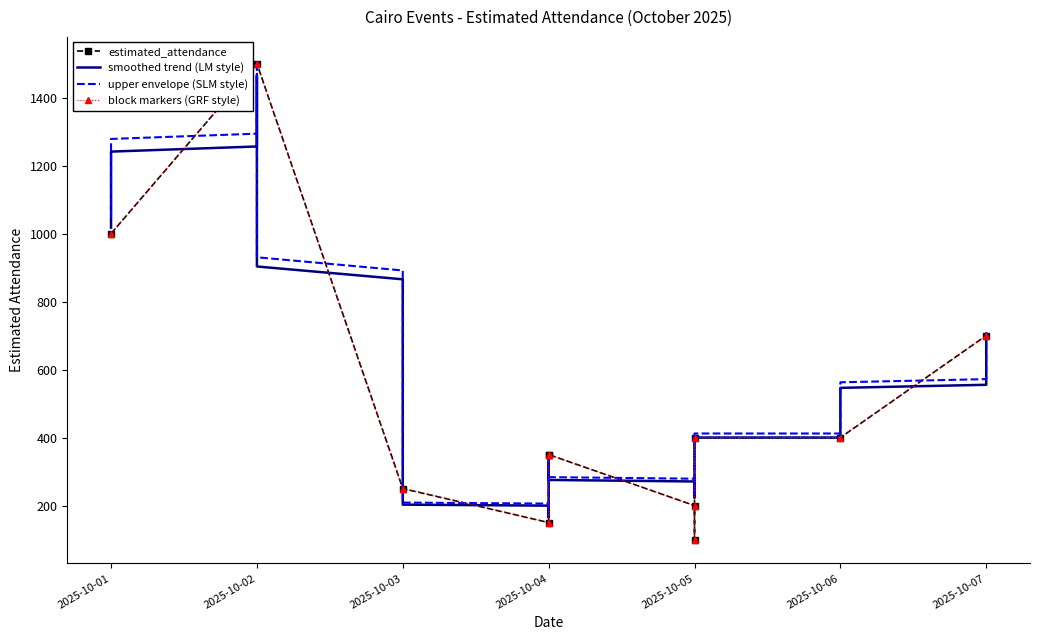

The value at 2025-10-01 is 1000. True or false?

True